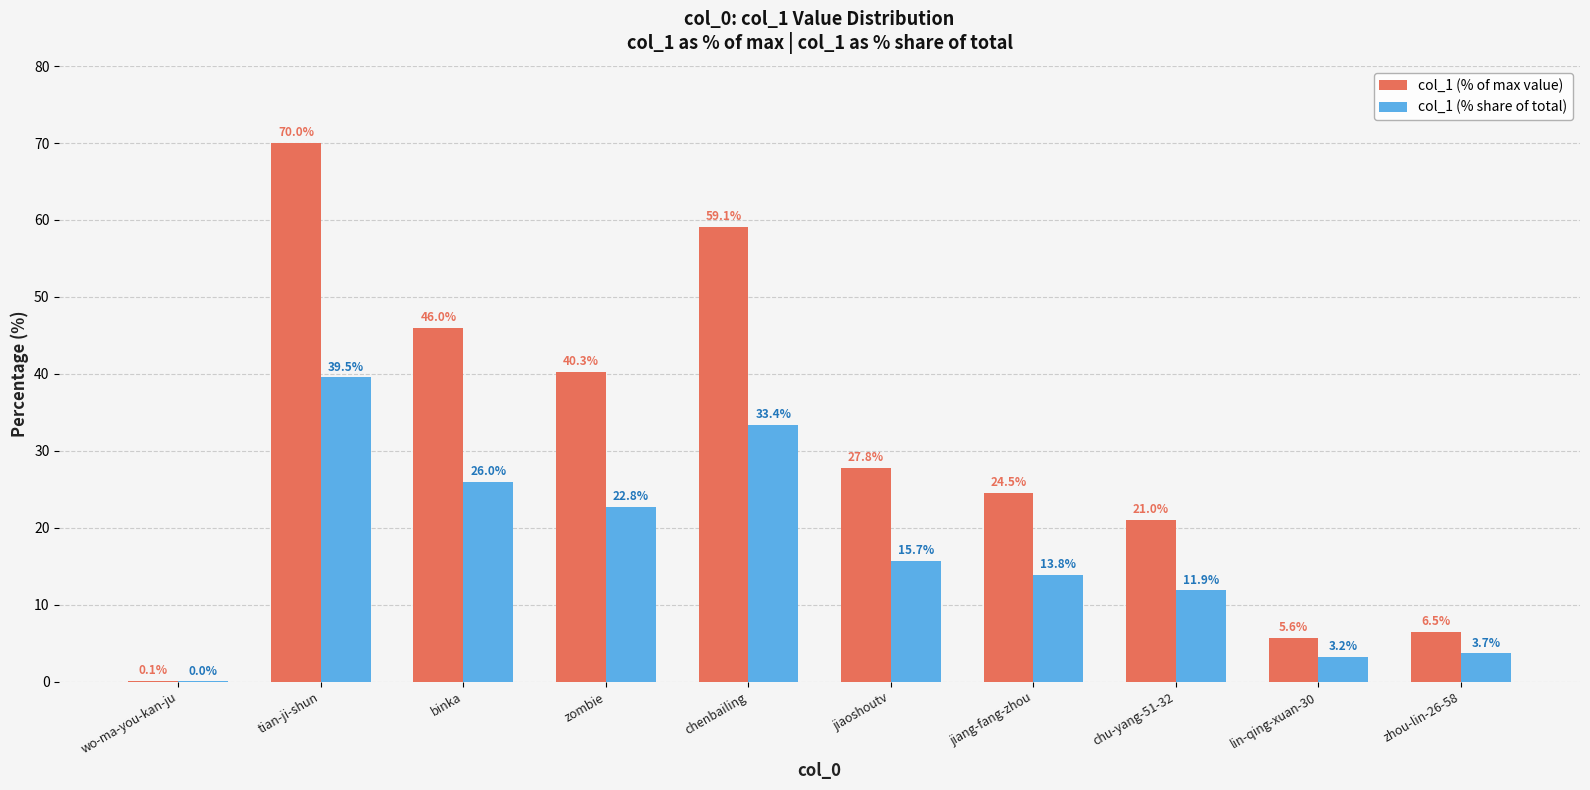

Is the value of col_1 (% share of total) at binka greater than the value of col_1 (% of max value) at zhou-lin-26-58?

Yes